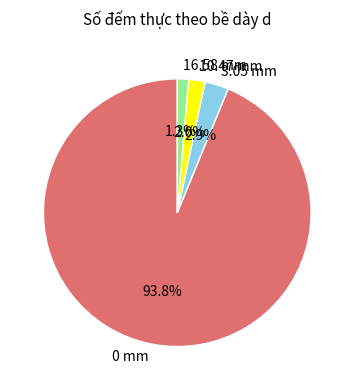

True or false: 16.58 mm accounts for 1% of the total.

True